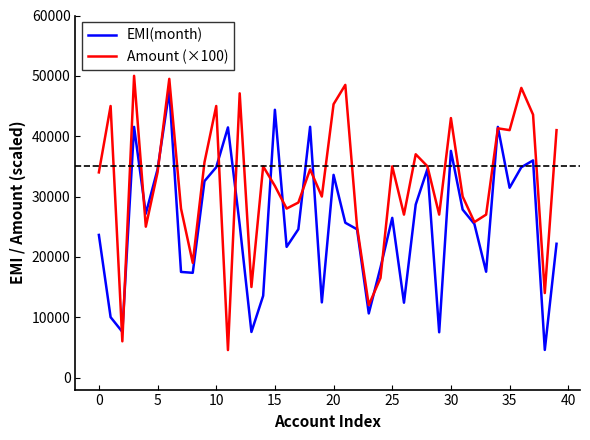

What is the smallest value displayed?

4550.0